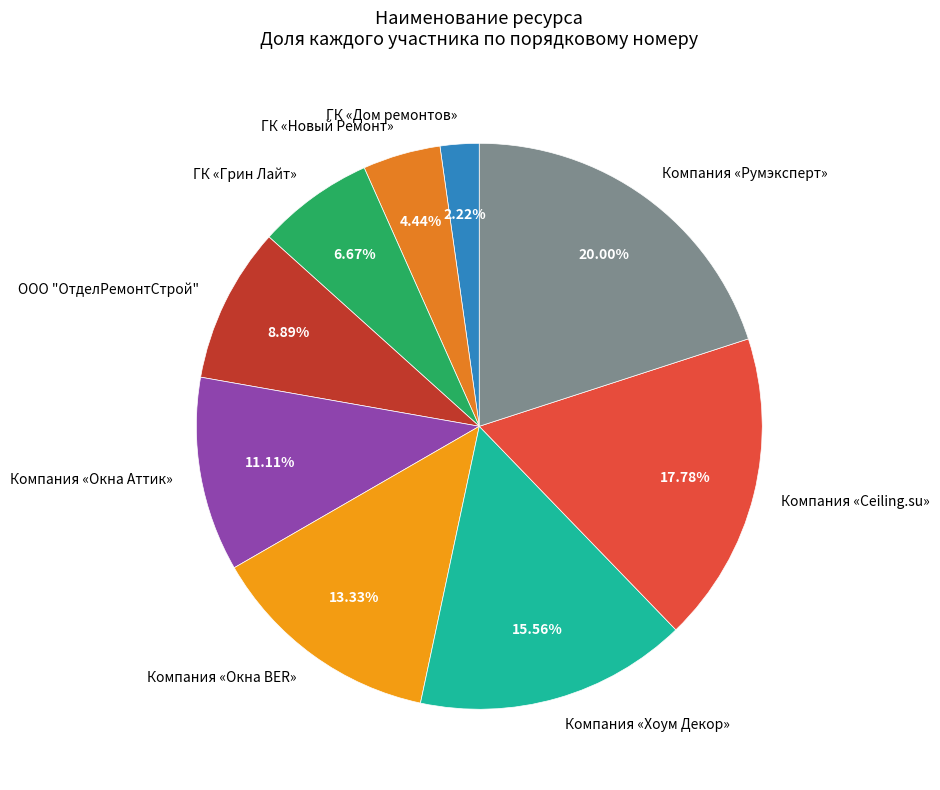

To the nearest percent, what is the combined percentage of ООО "ОтделРемонтСтрой" and Компания «Хоум Декор»?

24%